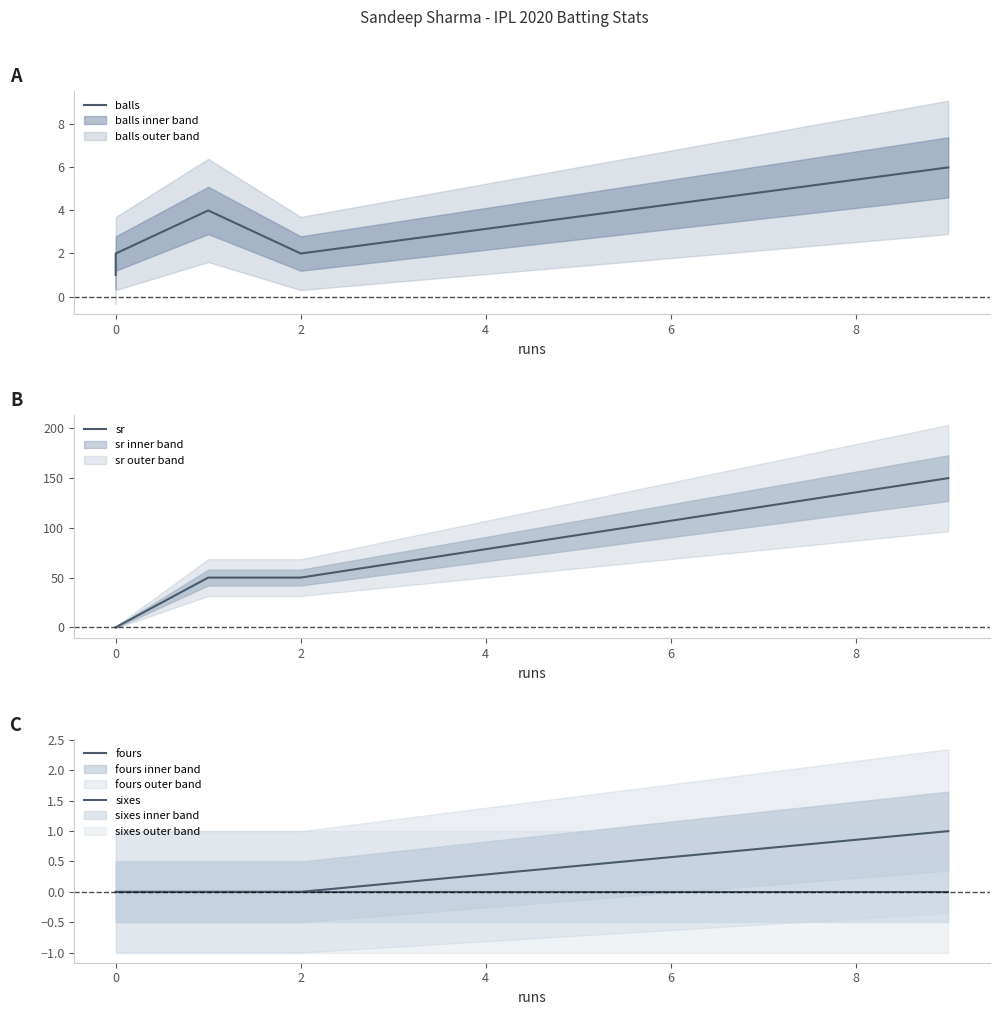

Is it true that fours equals 1 at 4?

False